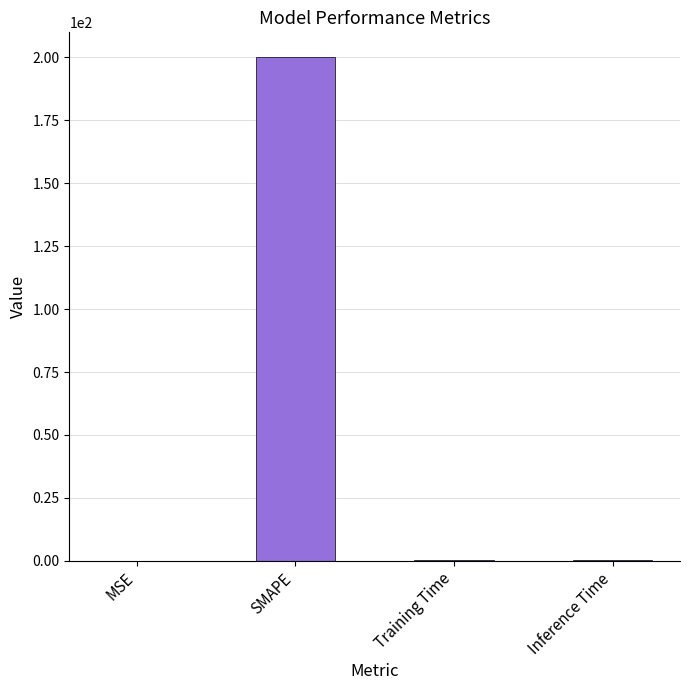

What is the sum of all values?

200.4